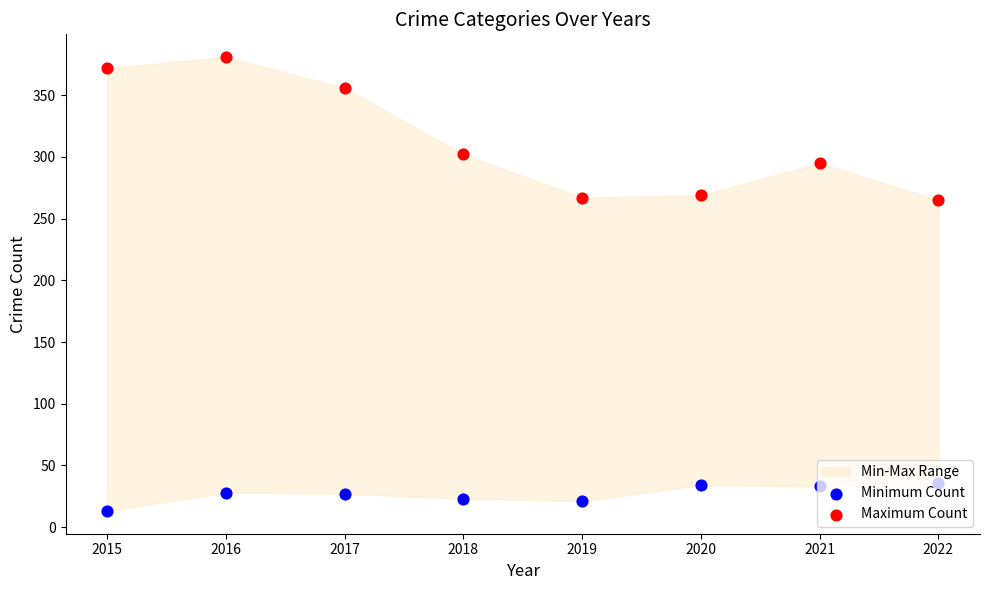

What is the total value across all series at 2017?

383